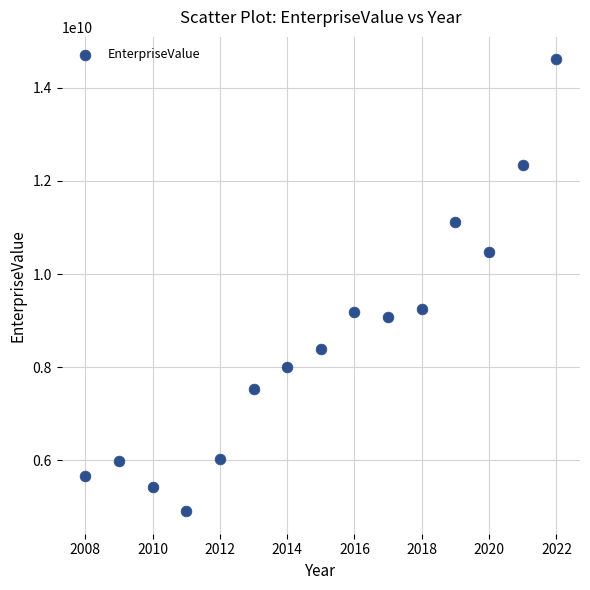

What is the range of X values (max minus min)?

14.0